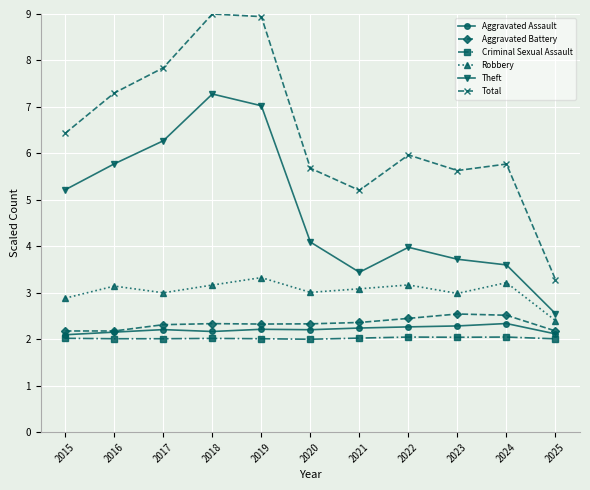

Is the value of Aggravated Assault at 2024 greater than the value of Aggravated Battery at 2025?

Yes